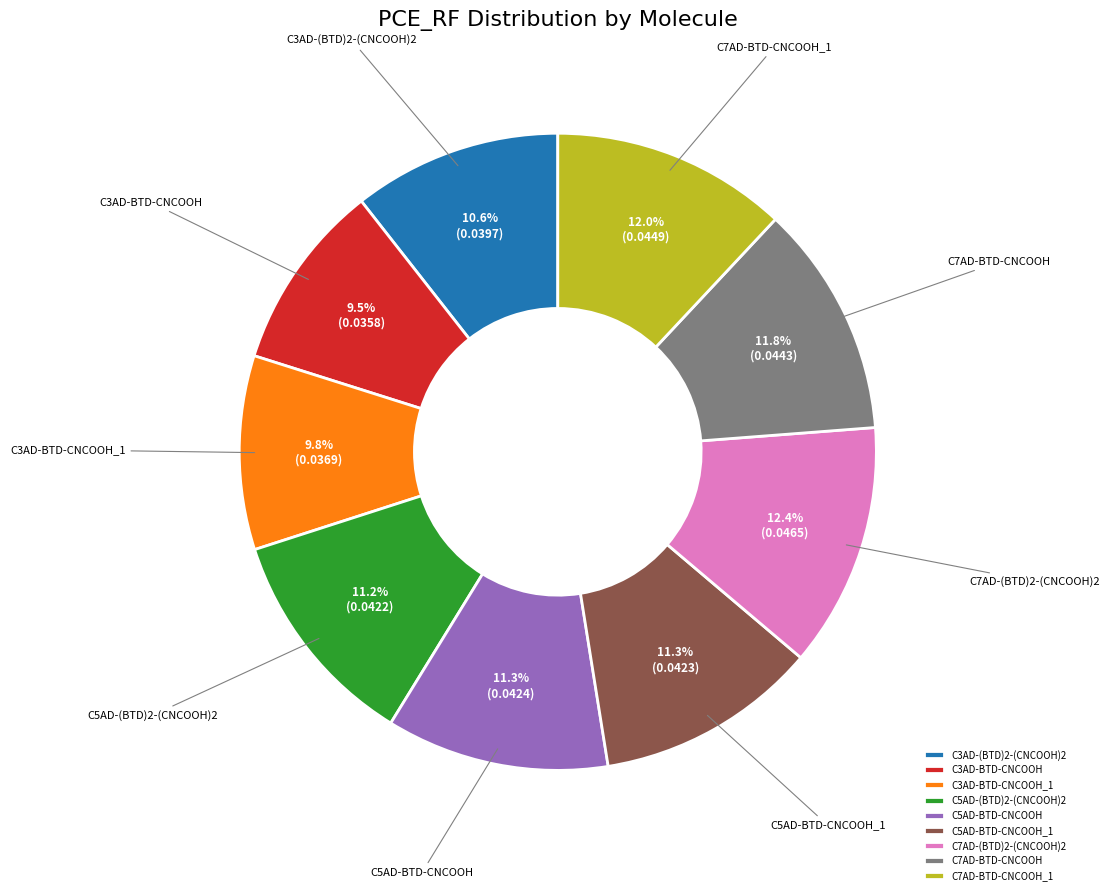

How many slices are in this pie chart?

9